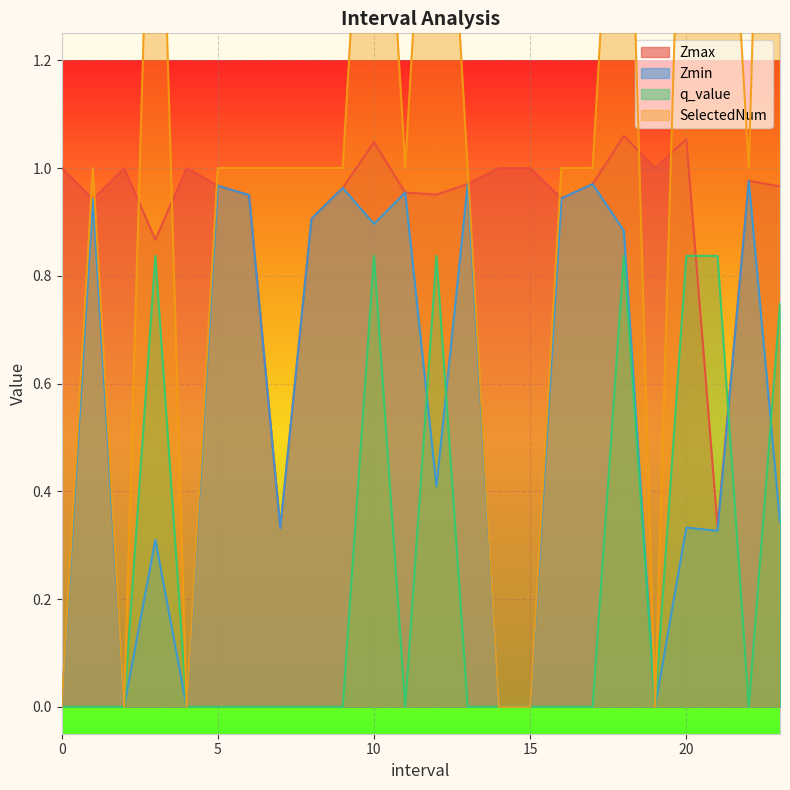

How many values in the SelectedNum series are below 1?

6